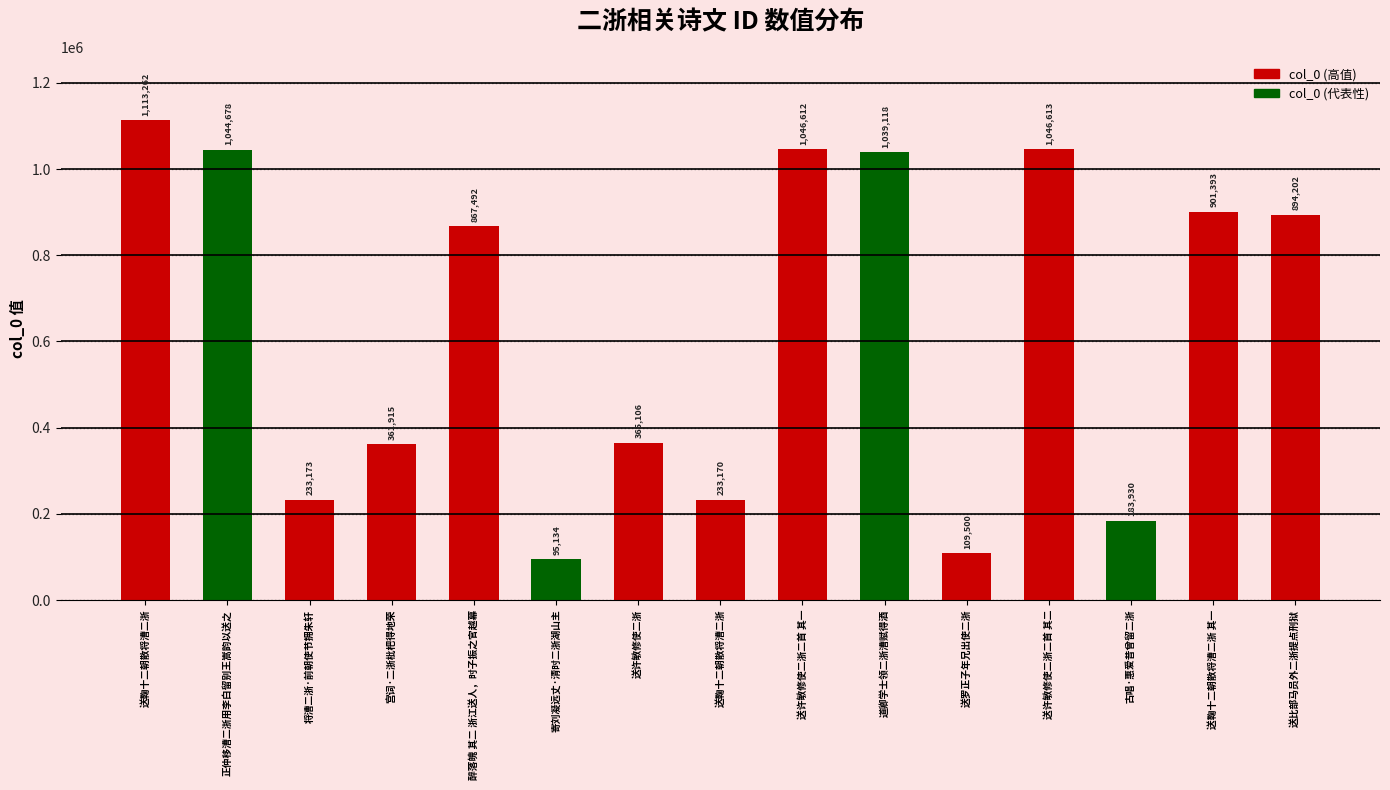

List the labels in order of value, largest first.

送鞠十二朝散将漕二浙, 送许敏修使二浙二首 其二, 送许敏修使二浙二首 其一, 正仲移漕二浙用李白留别王嵩韵以送之, 道卿学士领二浙漕赋得酒, 送鞠十二朝散将漕二浙 其一, 送比部马员外二浙提点刑狱, 醉落魄 其二 浙江送人，时子振之官越幕, 送许敏修使二浙, 宫词·二浙枇杷得地荣, 将漕二浙·前朝使节拥朱轩, 送鞠十二朝散将漕二浙, 古唱·惠爱昔曾留二浙, 送罗正子年兄出使二浙, 寄刘凝远丈·清时二浙湖山主